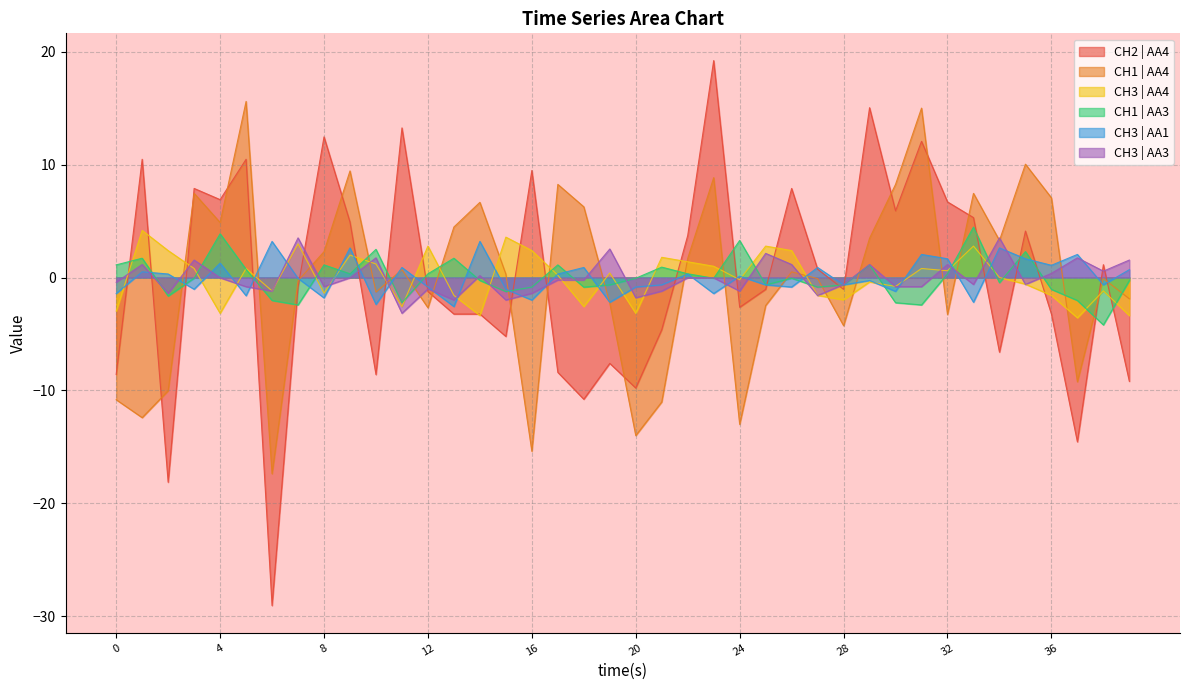

How many series are shown in this chart?

6